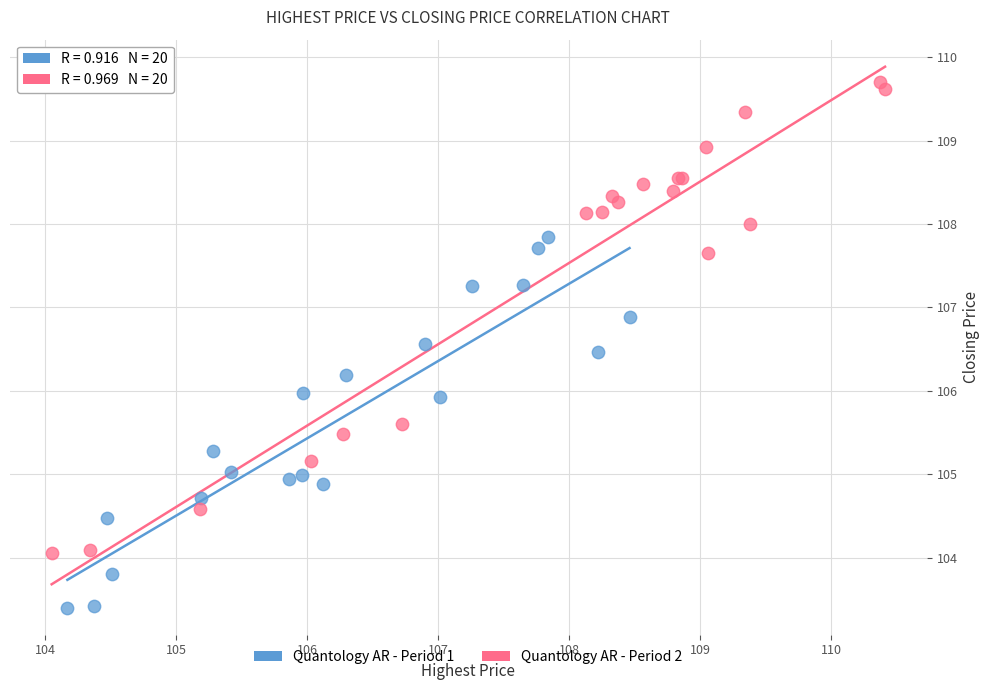

Which series contains the highest Y value?

Quantology AR - Period 2